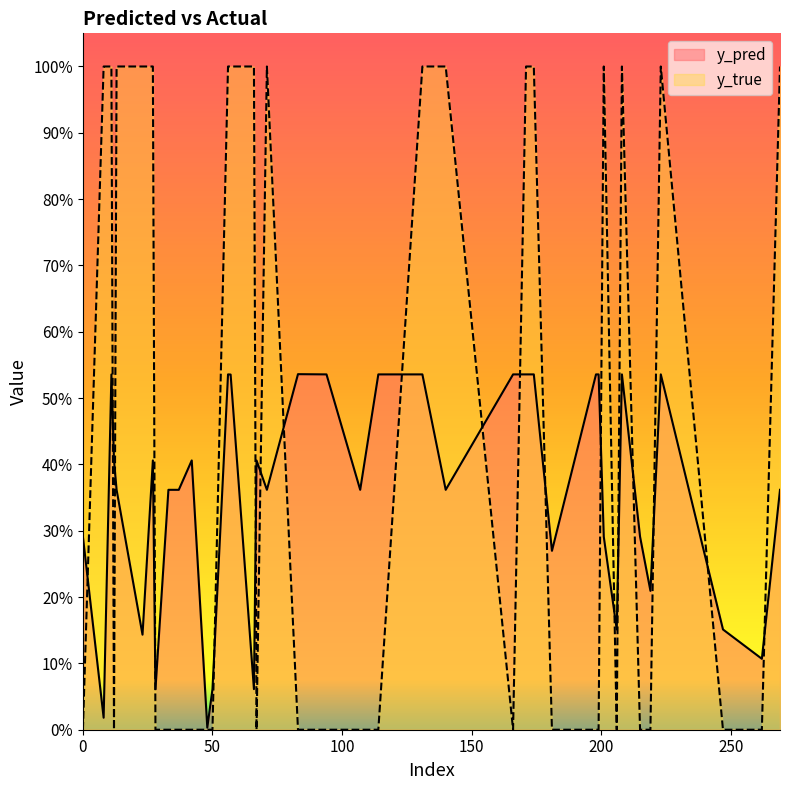

List the series in order of their peak value, highest first.

y_true, y_pred